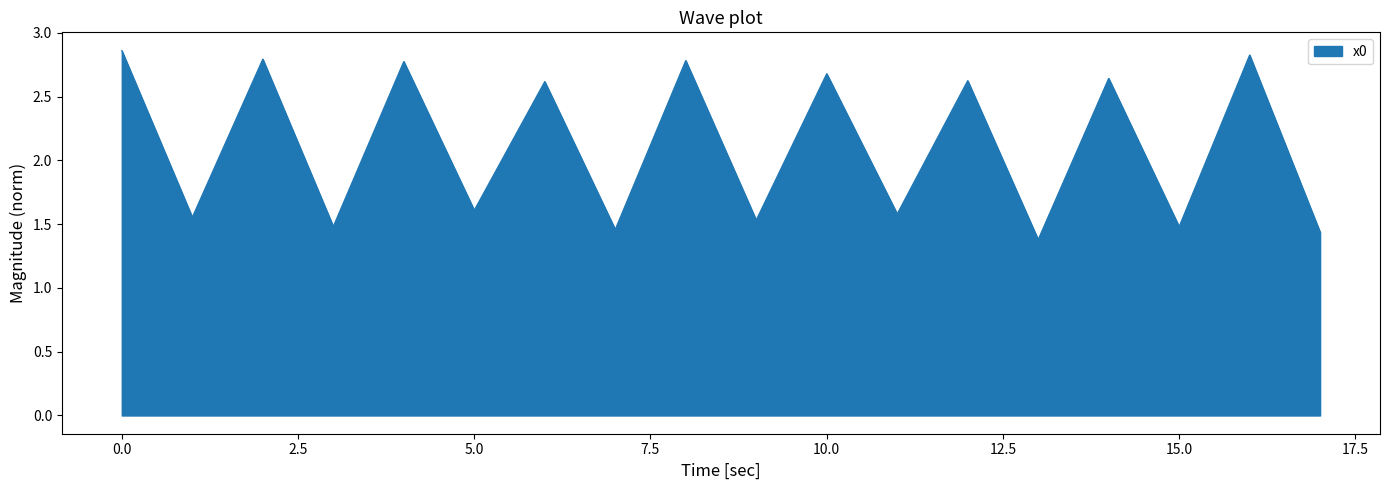

Does the chart have visible grid lines?

No